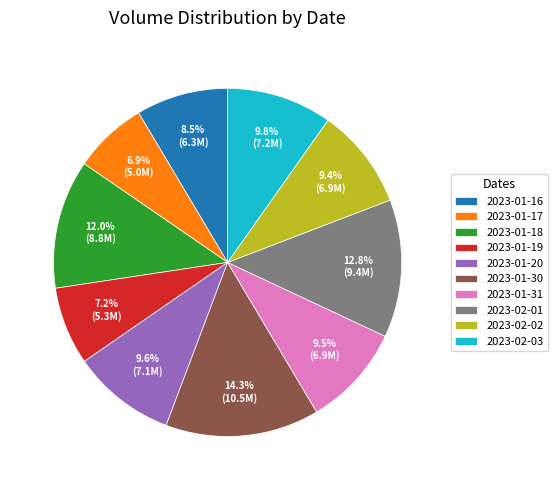

What is the ratio of the value at 2023-01-20 to the value at 2023-01-17?

1.4